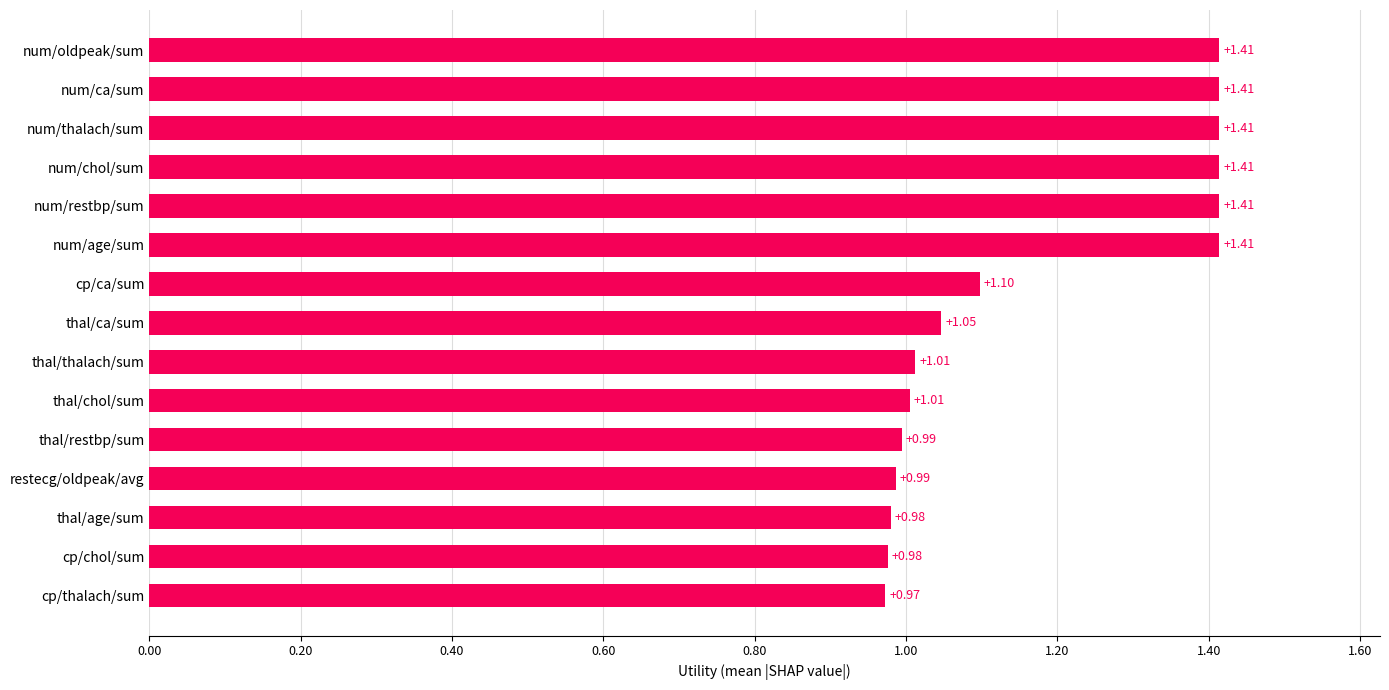

What is the change in value from thal/age/sum to num/chol/sum?

+0.4